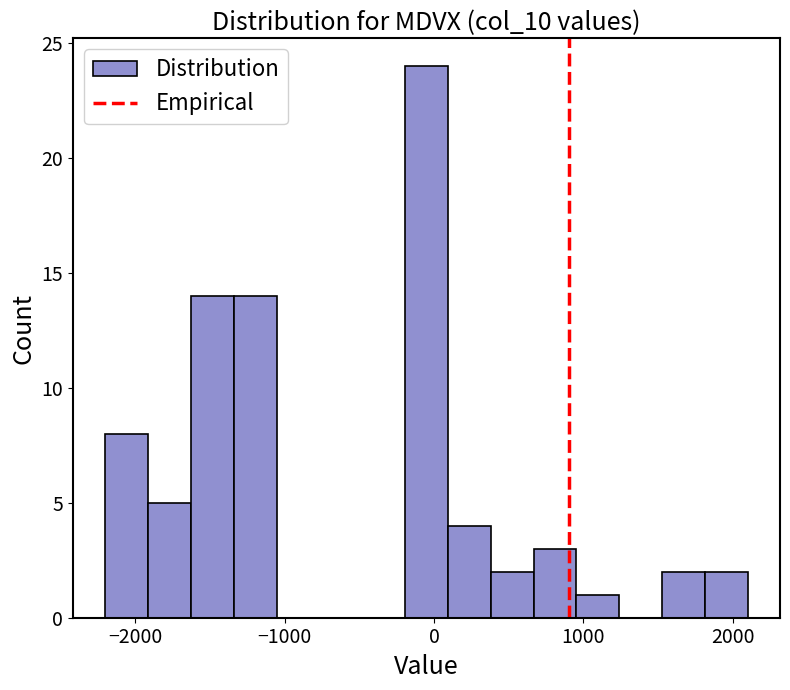

Around what value on the x-axis is the tallest bar? Give the approximate position of its centre, as read against the axis.

0